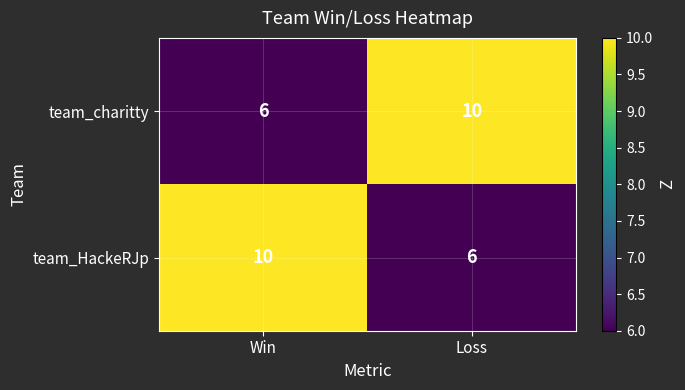

Read the team_HackeRJp value at Loss.

6